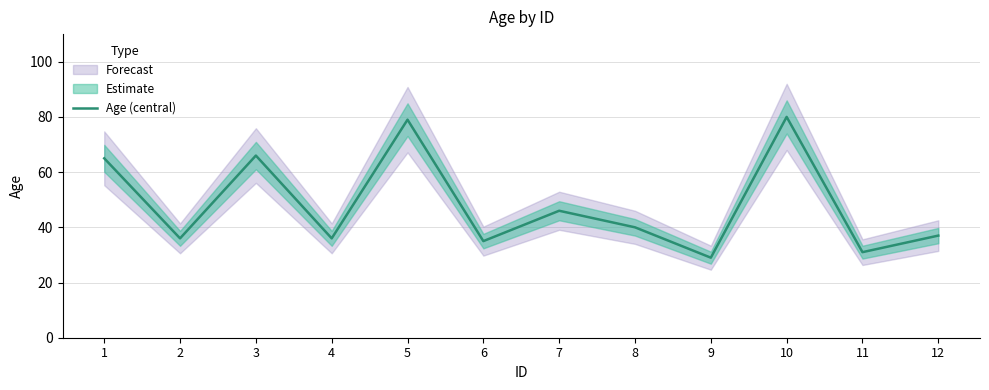

Which label corresponds to the smallest value in the chart?

9